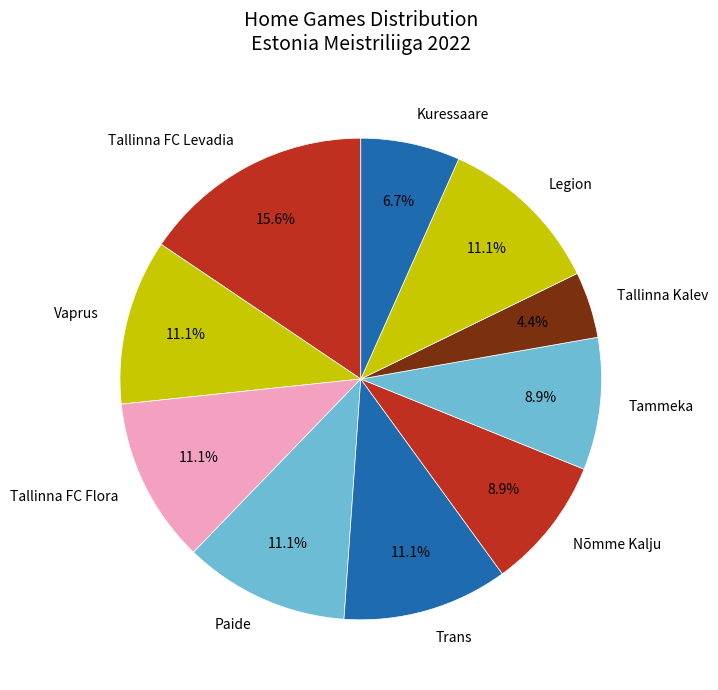

What percentage is the Tammeka slice, to the nearest percent?

9%